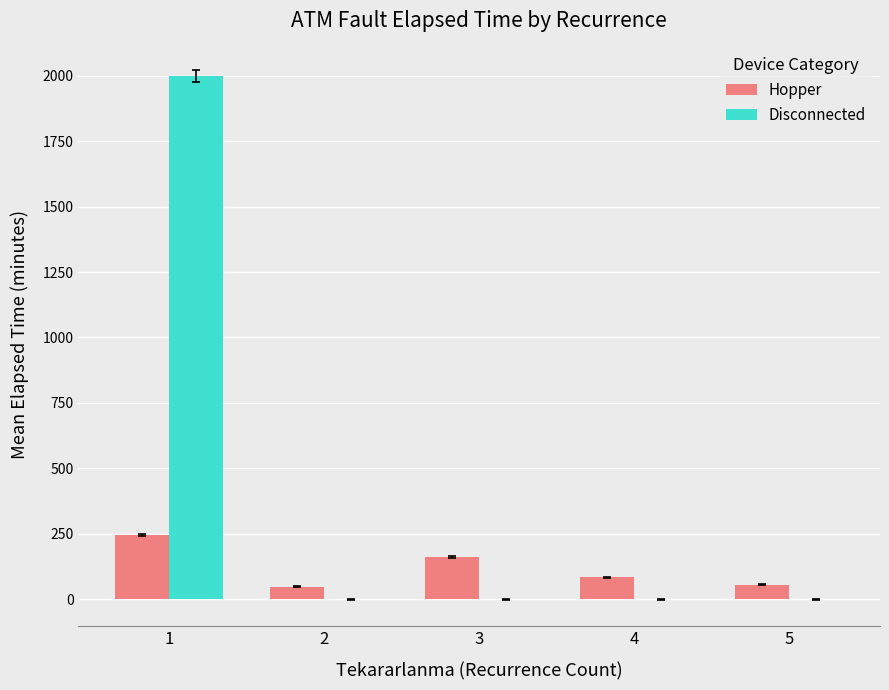

Which series changed the most between 1 and 5?

Disconnected